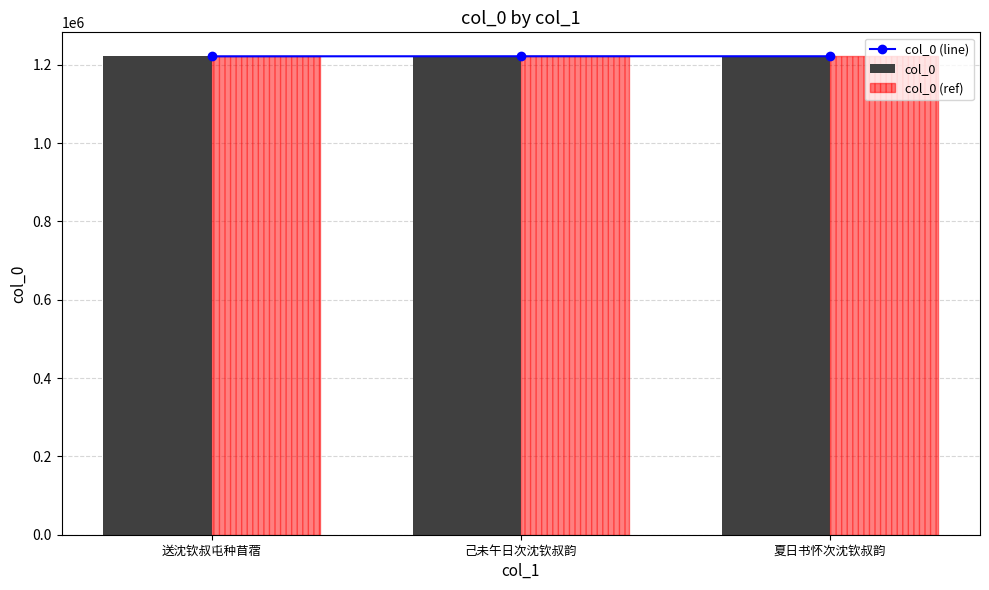

Rank the series by their maximum value, from lowest to highest.

col_0 (line), col_0, col_0 (ref)